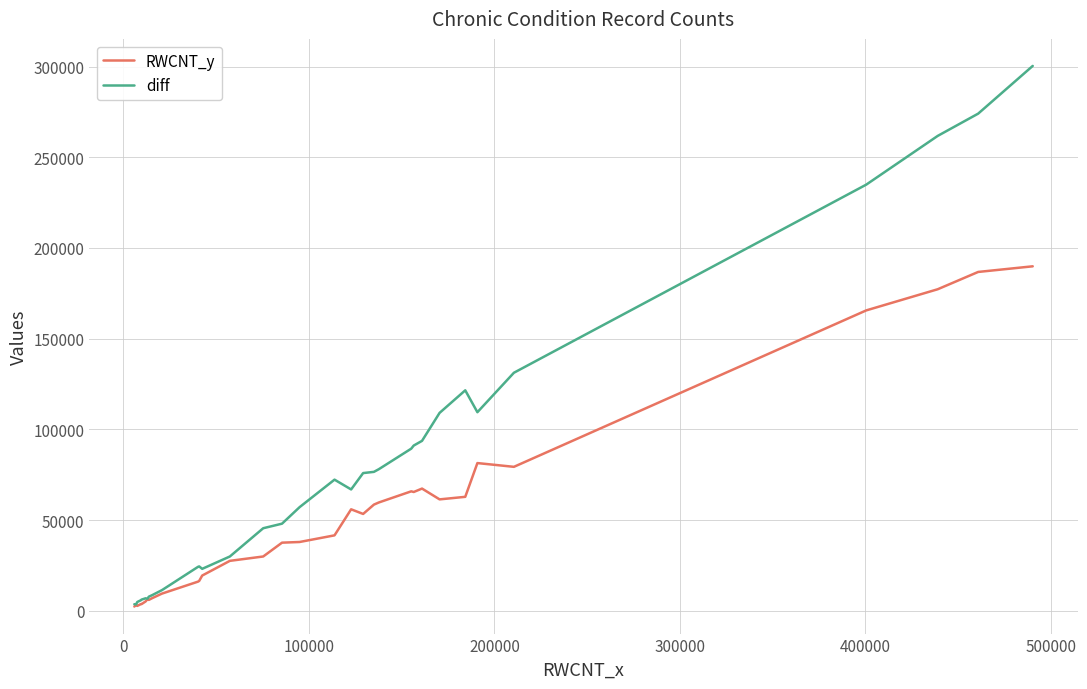

What is the lowest value of the diff series?

3478